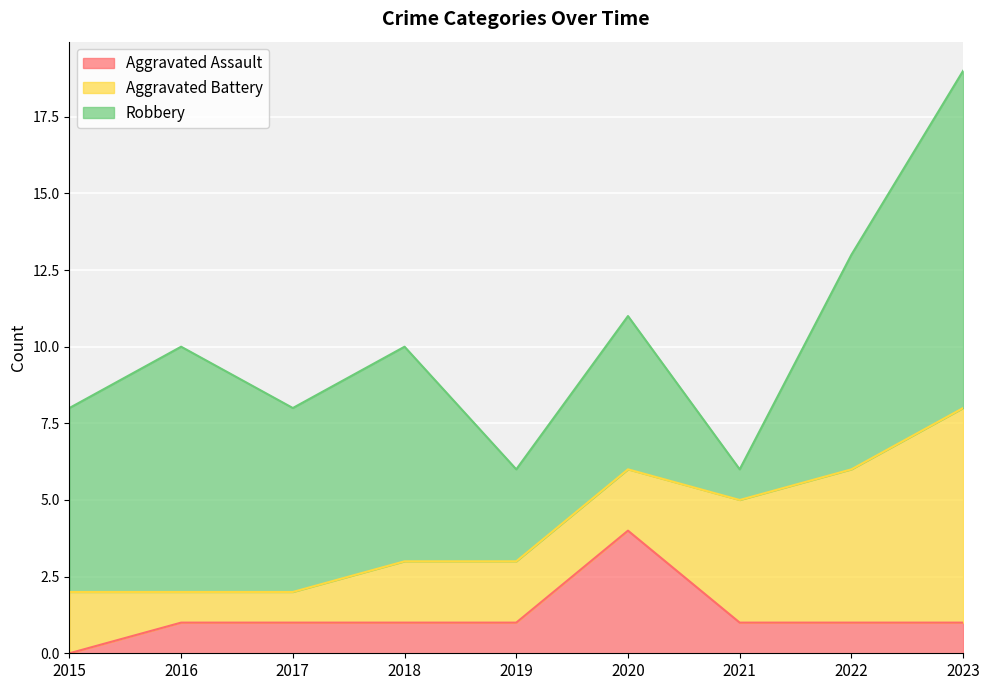

Where is Robbery nearest to the value 6?

2015